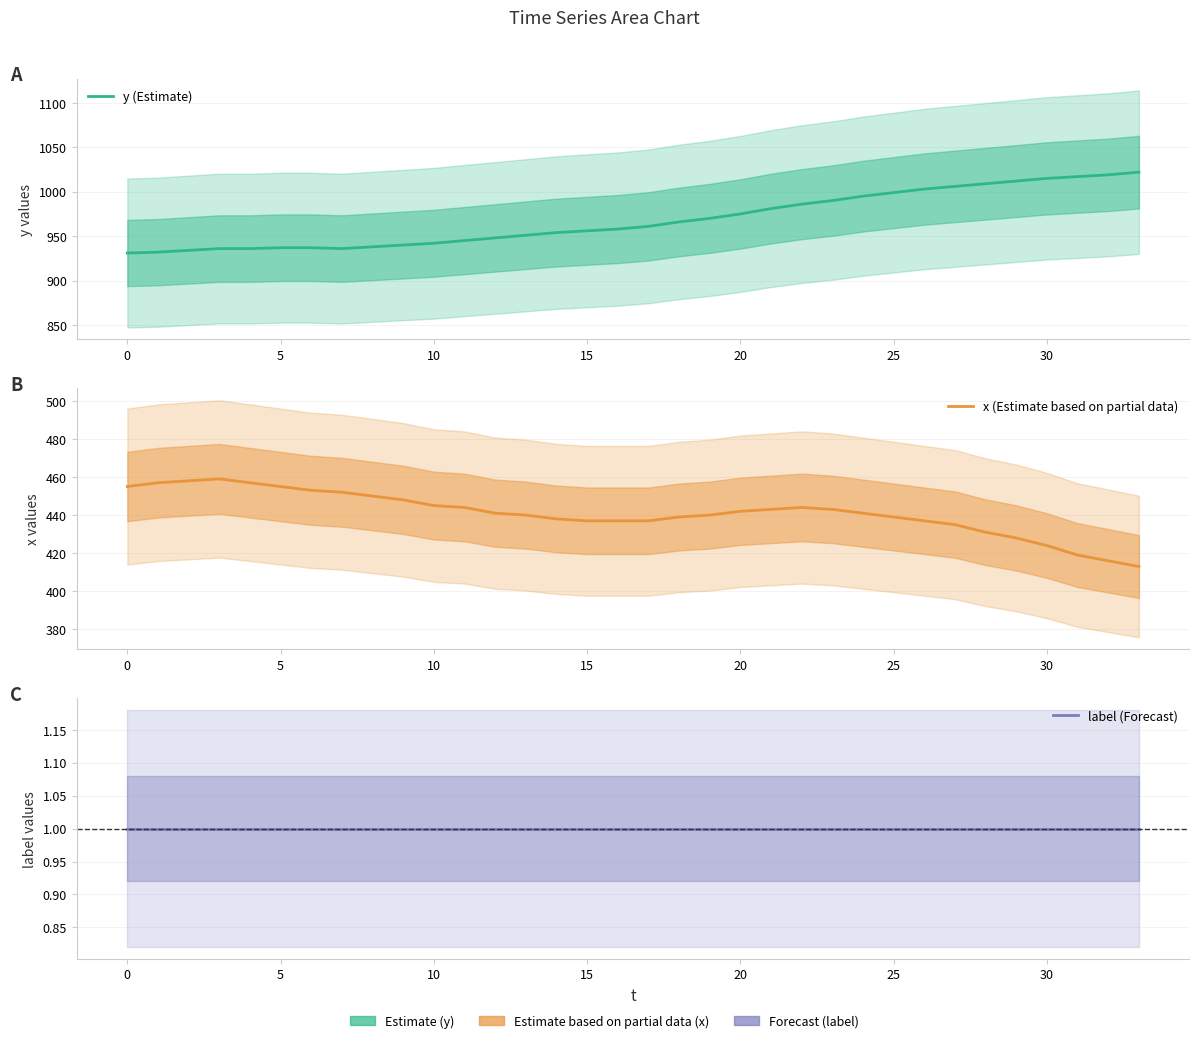

Which series has the widest spread of values?

y (Estimate)